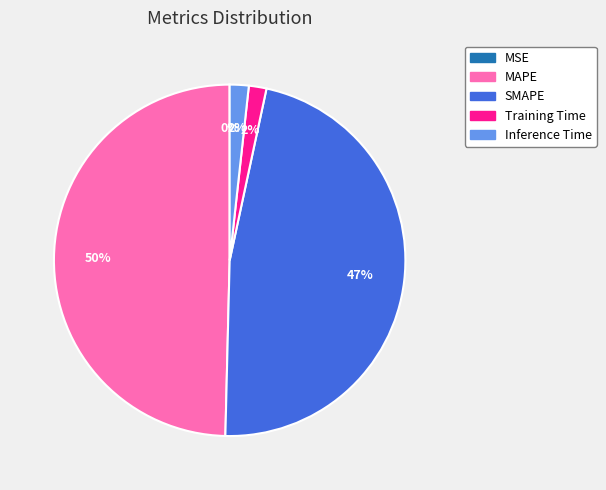

Is MAPE the majority of the pie?

No